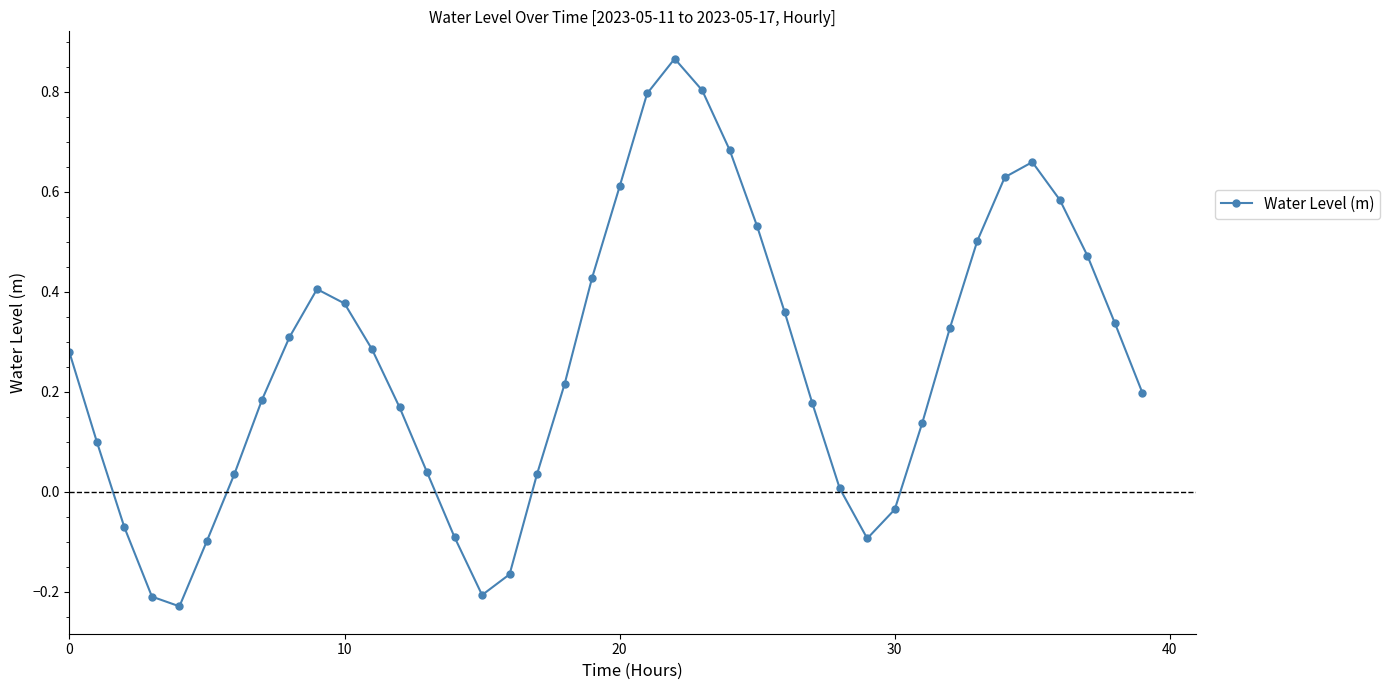

True or false: the data has more than 1 interior local peaks.

True